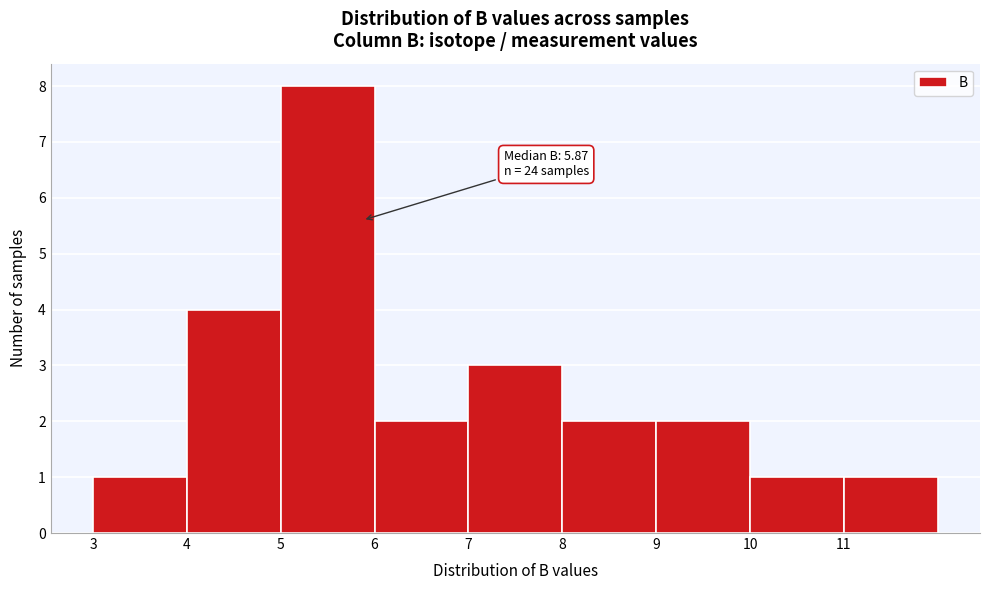

Over which range of the x-axis is the bar tallest?

5 to 6